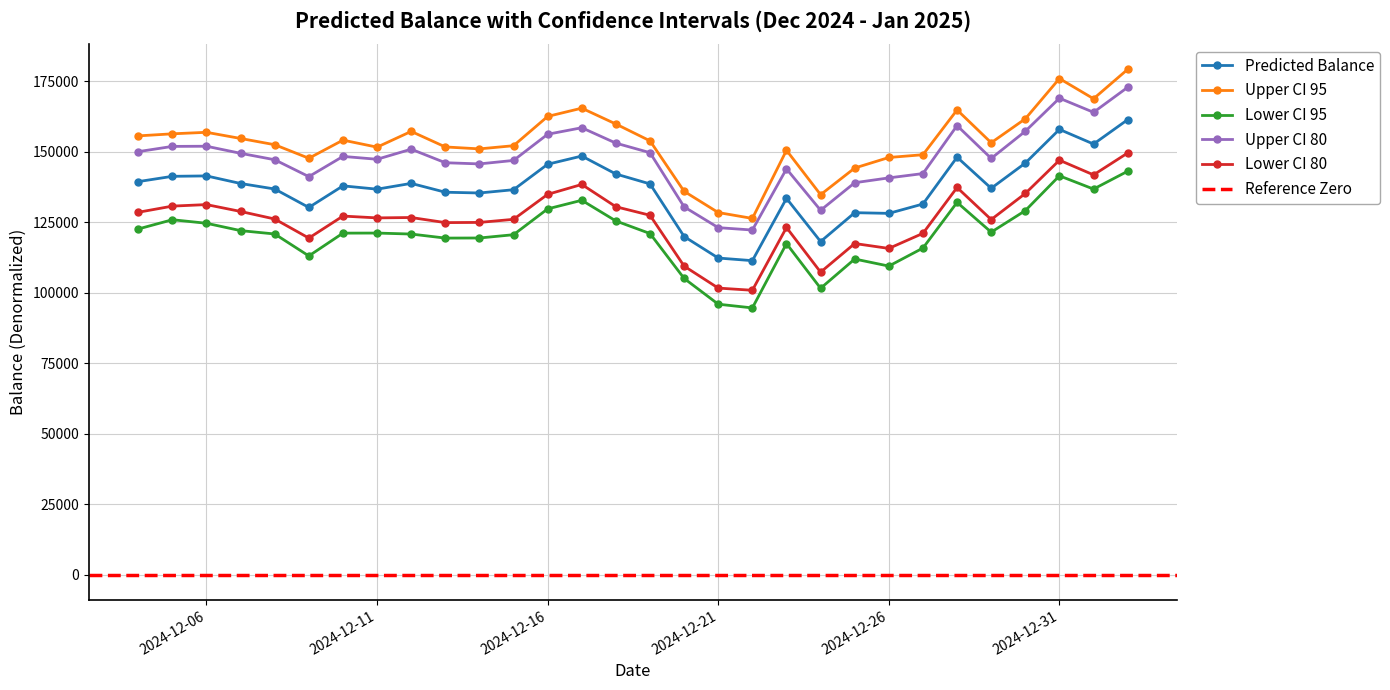

True or false: Upper CI 80 and Predicted Balance intersect in this chart.

False